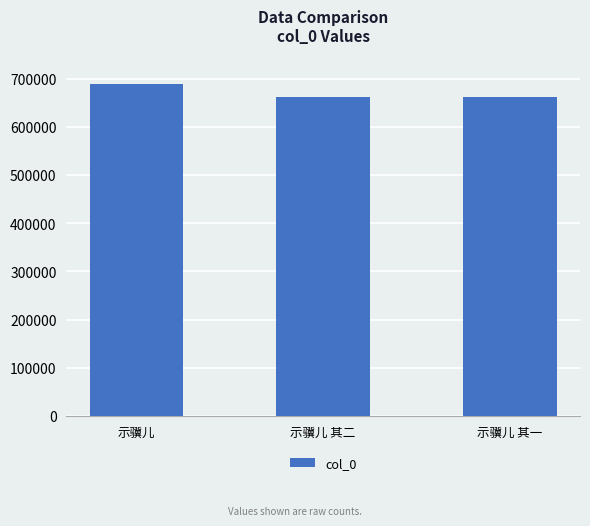

What is the label of the 2nd bar from the right?

示骥儿 其二